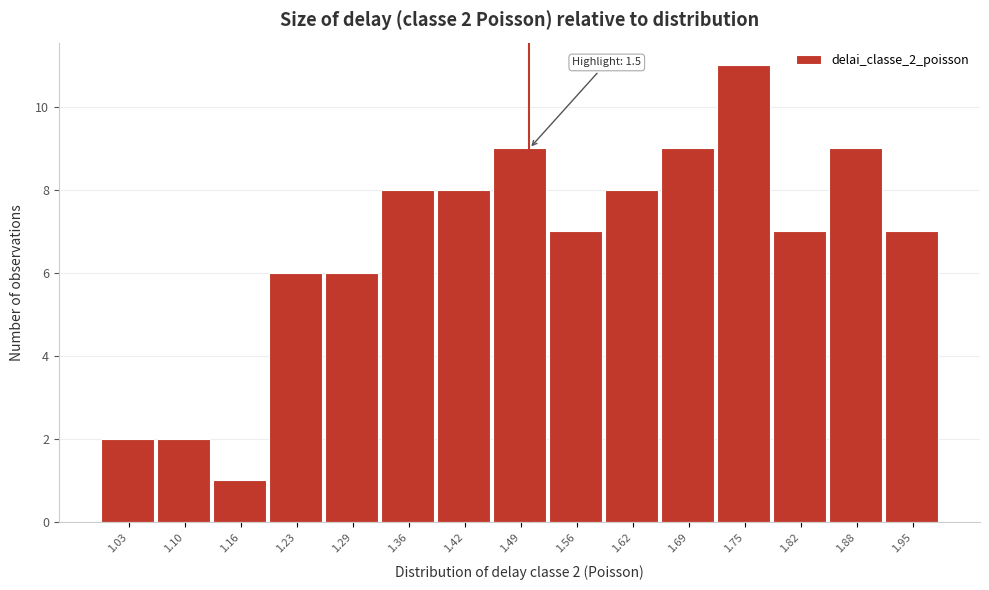

Which range on the x-axis has the tallest bar?

1.72 to 1.78